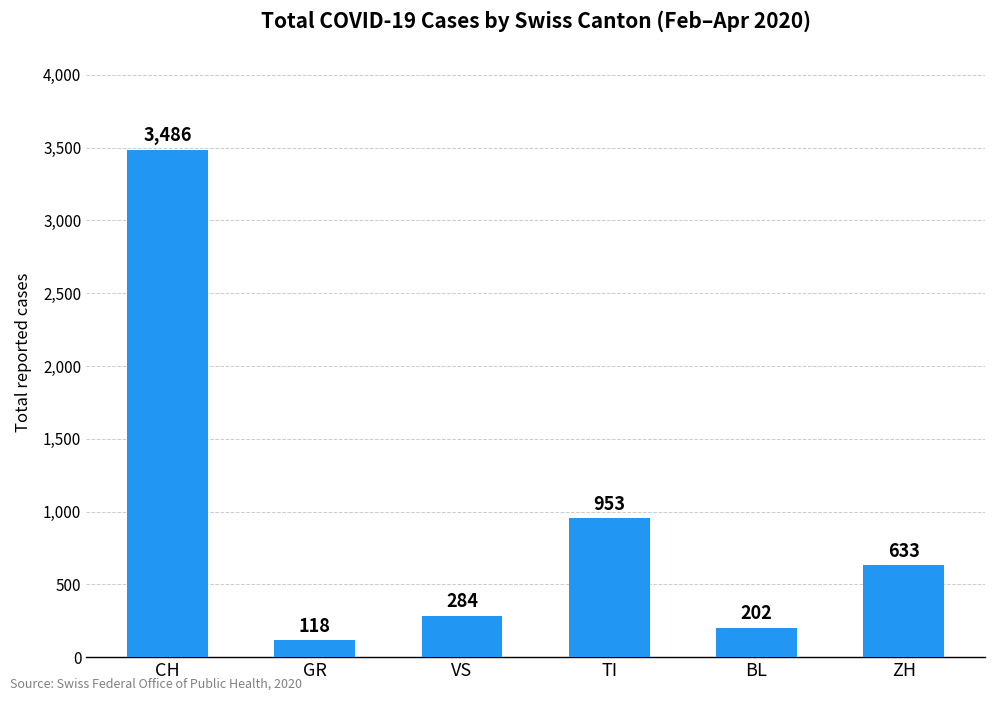

What is the change in value from GR to TI?

+835